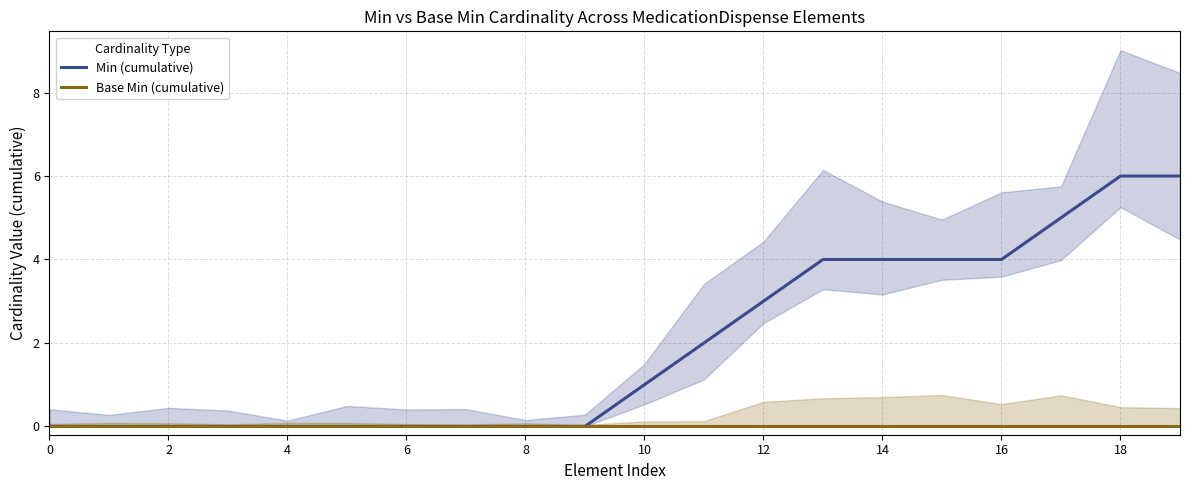

True or false: Base Min (cumulative) and Min (cumulative) cross at least once.

False